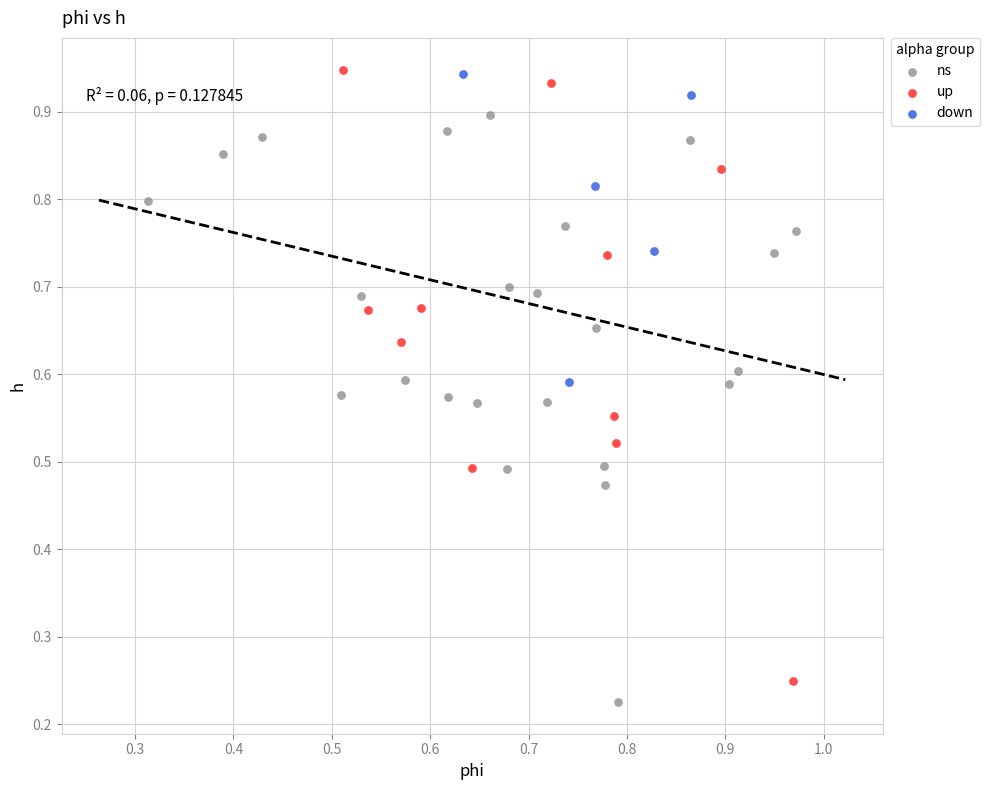

Which series reaches the minimum Y coordinate?

ns